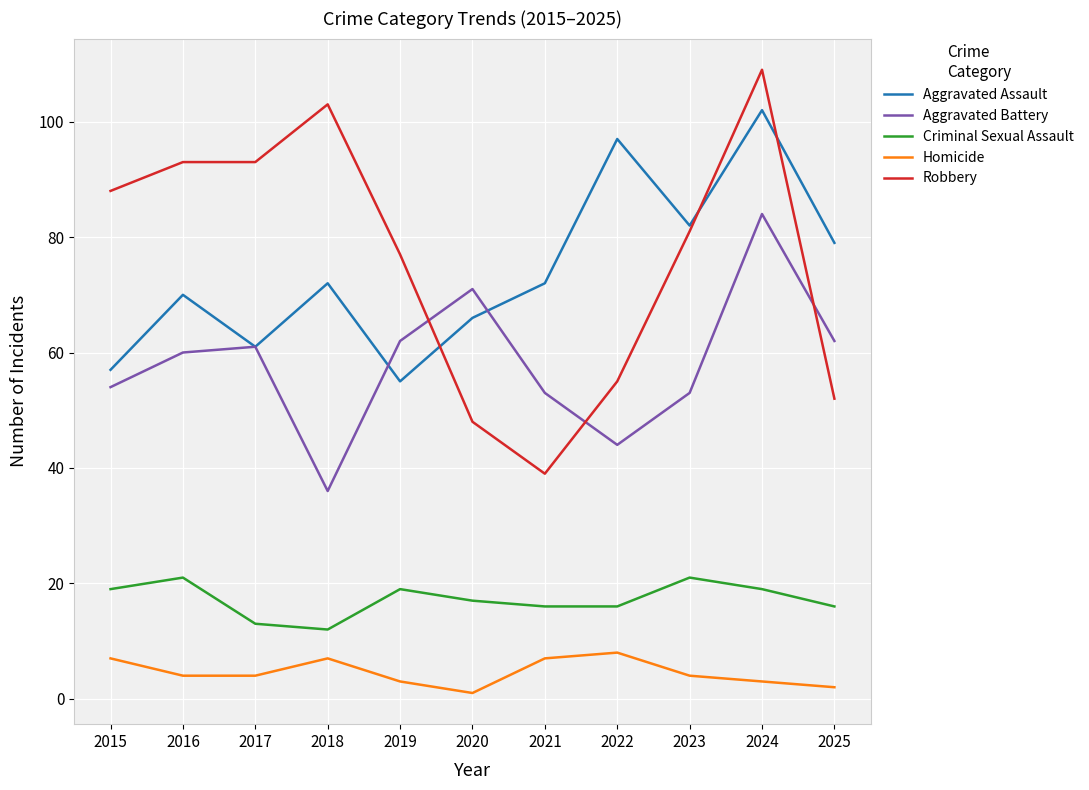

What is the total value across all series at 2018?

230